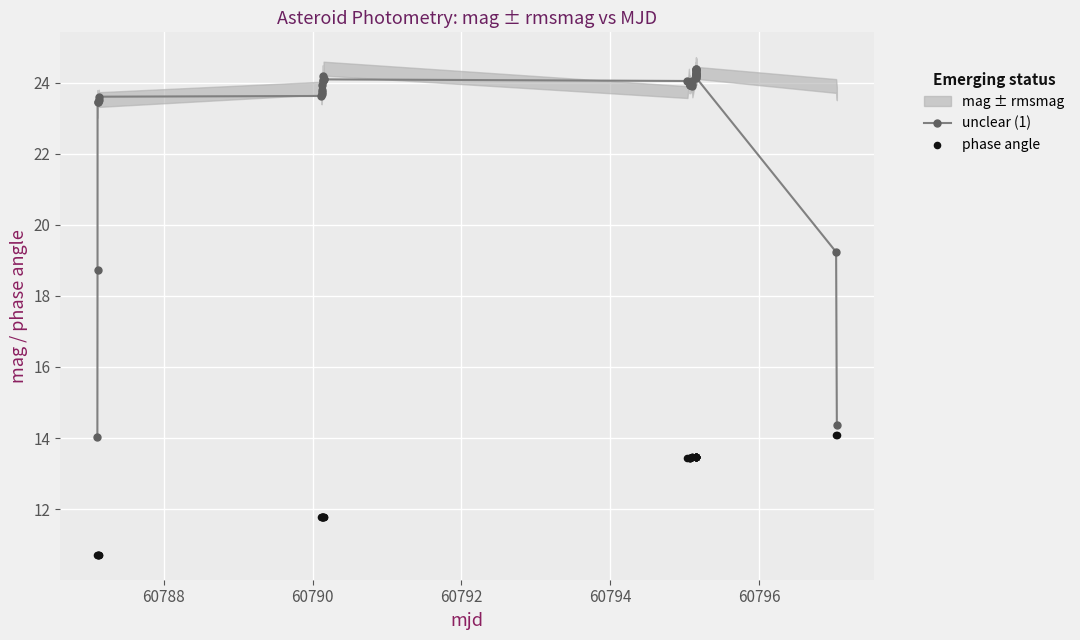

Which series reaches the maximum Y coordinate?

unclear (1)